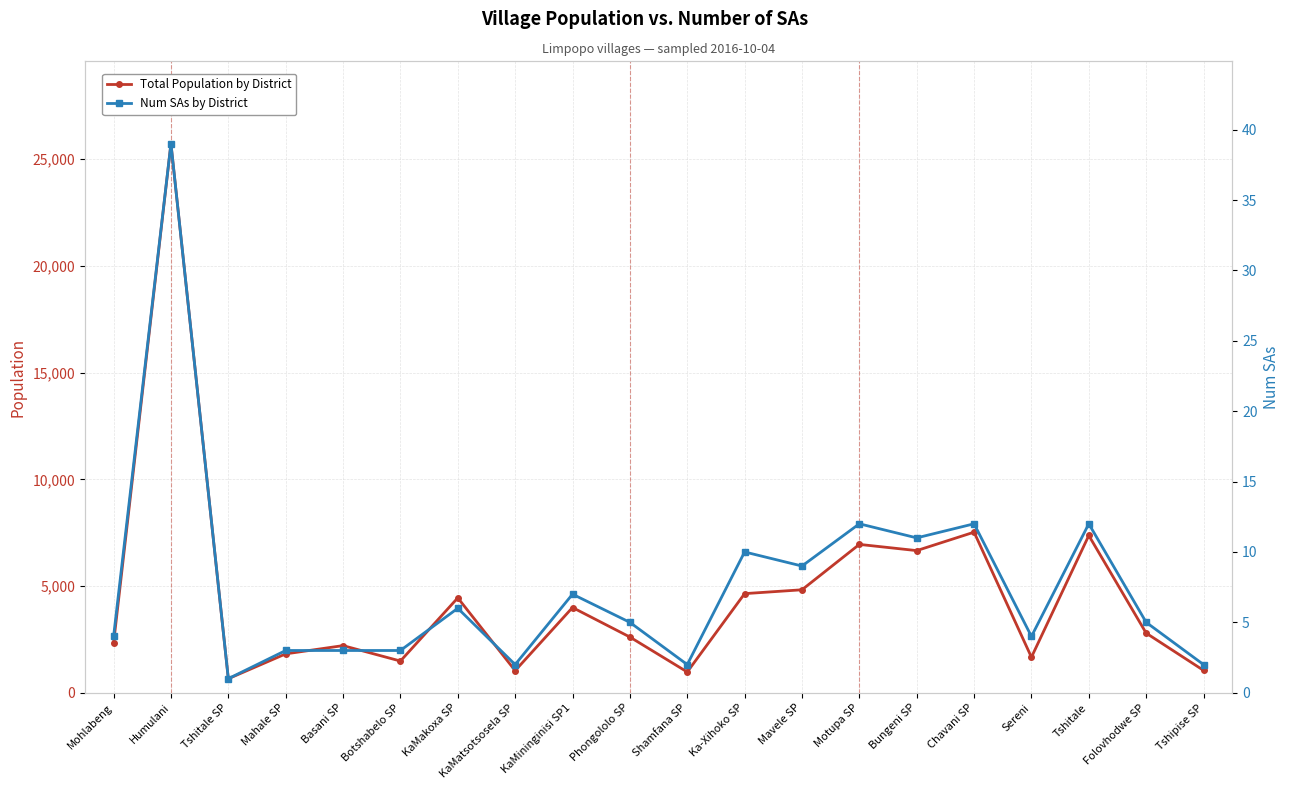

How many values in the Total Population by District series exceed 2793?

9